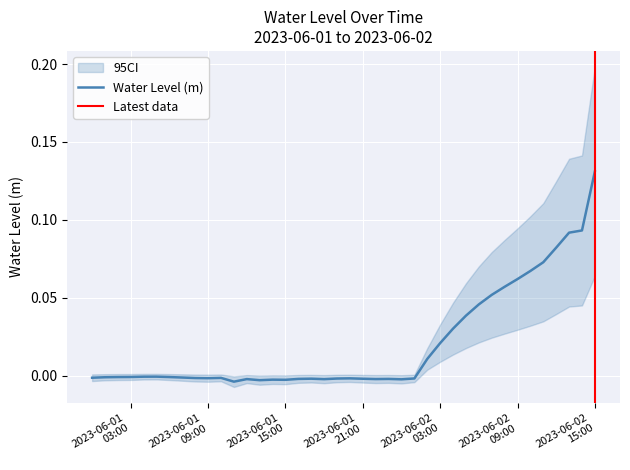

List the labels in order of value, largest first.

2023-06-02 15:00:00, 2023-06-02 14:00:00, 2023-06-02 13:00:00, 2023-06-02 12:00:00, 2023-06-02 11:00:00, 2023-06-02 10:00:00, 2023-06-02 09:00:00, 2023-06-02 08:00:00, 2023-06-02 07:00:00, 2023-06-02 06:00:00, 2023-06-02 05:00:00, 2023-06-02 04:00:00, 2023-06-02 03:00:00, 2023-06-02 02:00:00, 2023-06-01 05:00:00, 2023-06-01 04:00:00, 2023-06-01 03:00:00, 2023-06-01 06:00:00, 2023-06-01 02:00:00, 2023-06-01 01:00:00, 2023-06-01 07:00:00, 2023-06-01 00:00:00, 2023-06-01 10:00:00, 2023-06-01 08:00:00, 2023-06-01 09:00:00, 2023-06-01 20:00:00, 2023-06-02 01:00:00, 2023-06-01 19:00:00, 2023-06-01 17:00:00, 2023-06-01 21:00:00, 2023-06-01 16:00:00, 2023-06-01 23:00:00, 2023-06-01 22:00:00, 2023-06-01 12:00:00, 2023-06-01 18:00:00, 2023-06-02 00:00:00, 2023-06-01 14:00:00, 2023-06-01 15:00:00, 2023-06-01 13:00:00, 2023-06-01 11:00:00